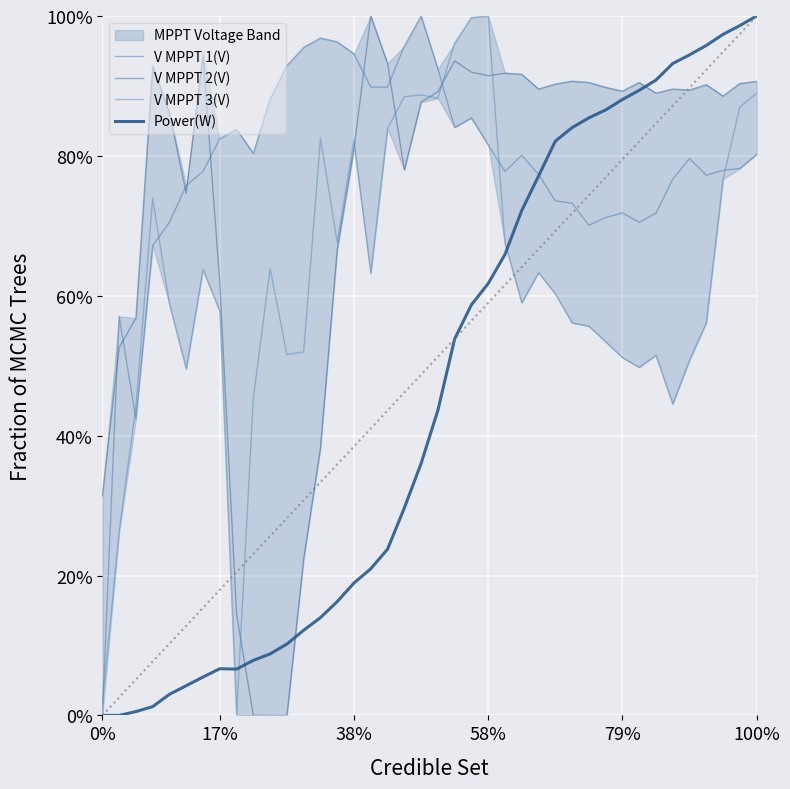

The value of V MPPT 3(V) at 17% is 0.9. True or false?

False